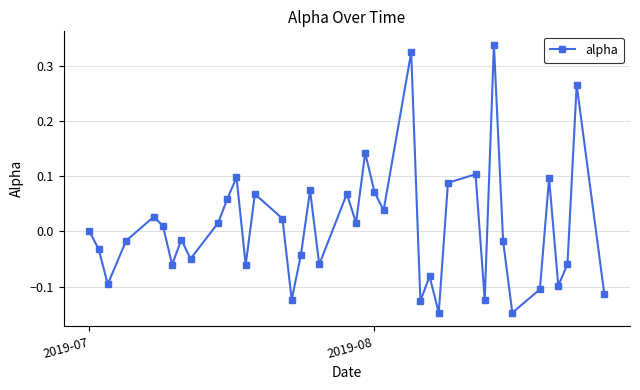

What is the difference between the maximum and minimum values?

0.5